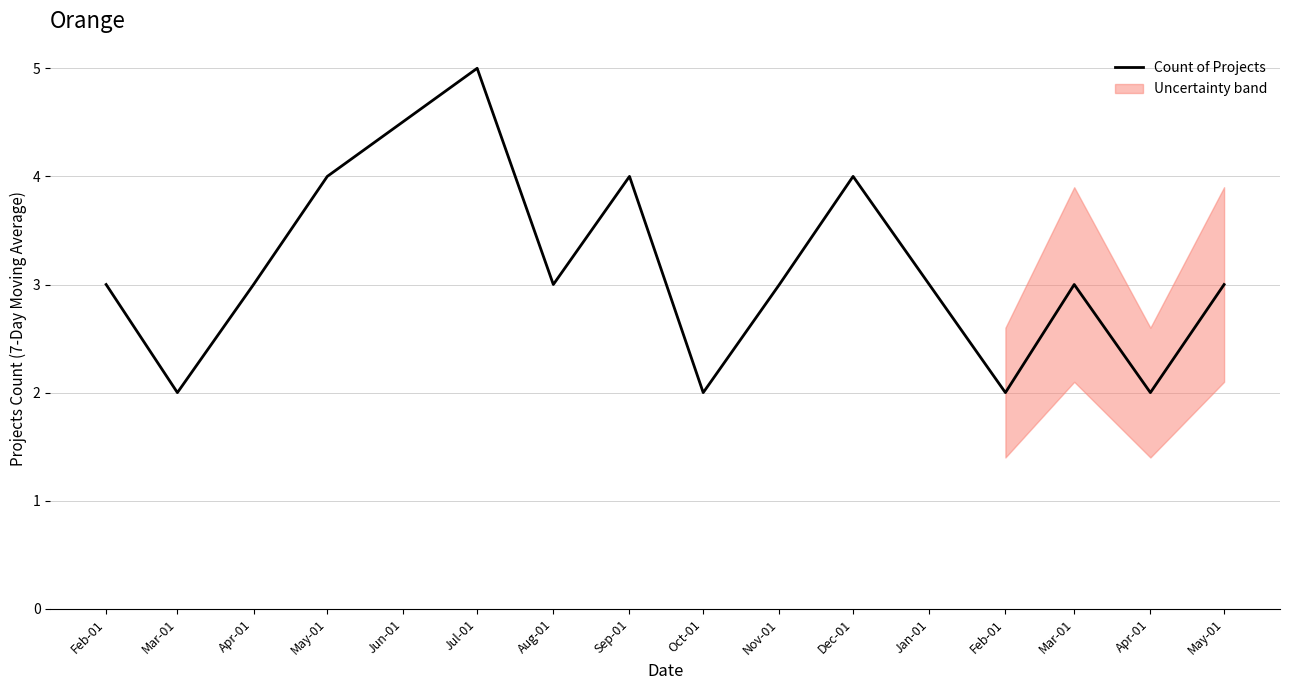

The chart shows a value of 3 at Feb-01. True or false?

False